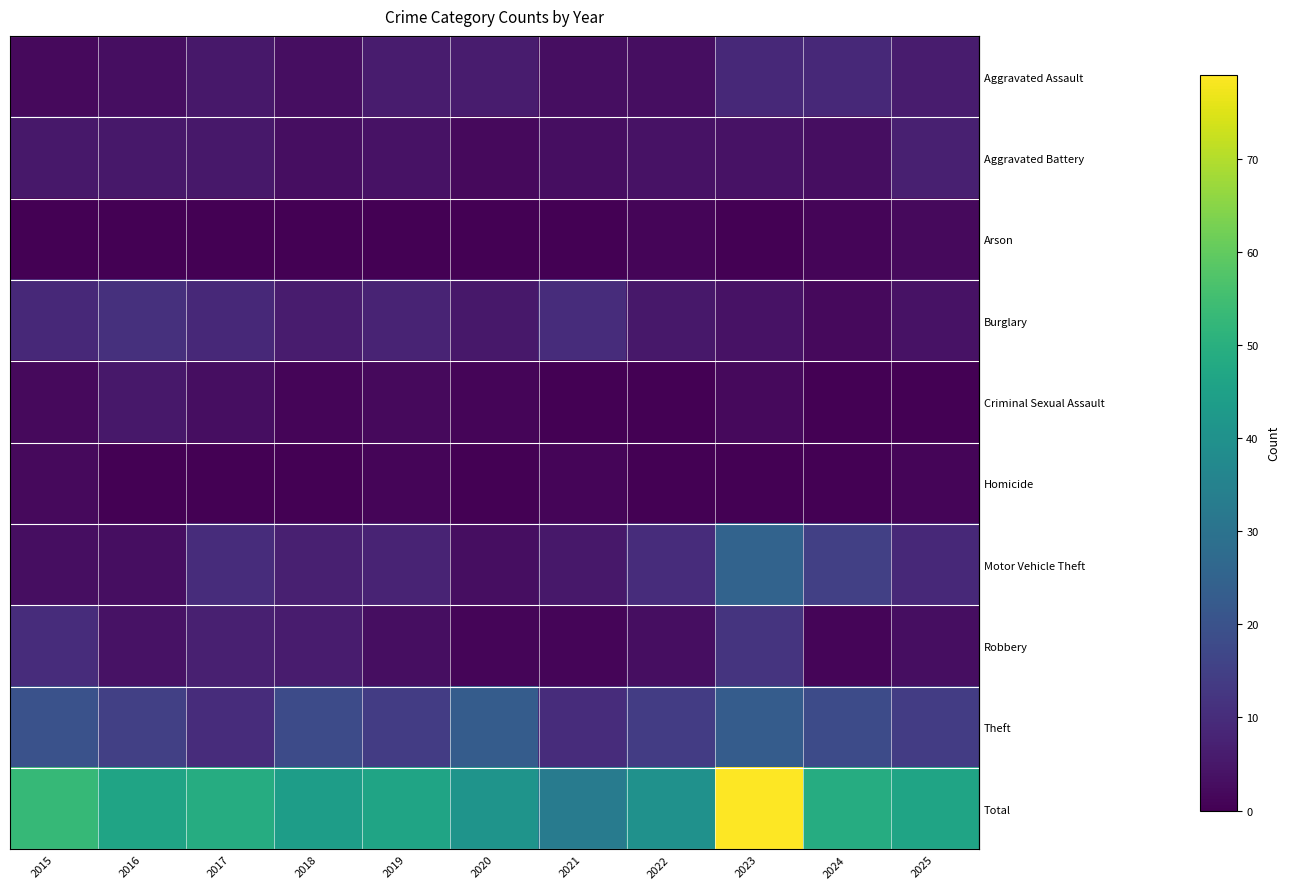

At which category is the sum across all series the highest?

2023